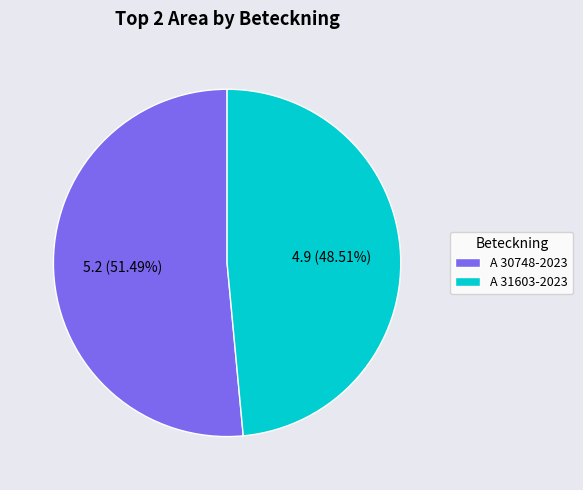

To the nearest percent, what is the difference between the largest and smallest slice percentages?

3%